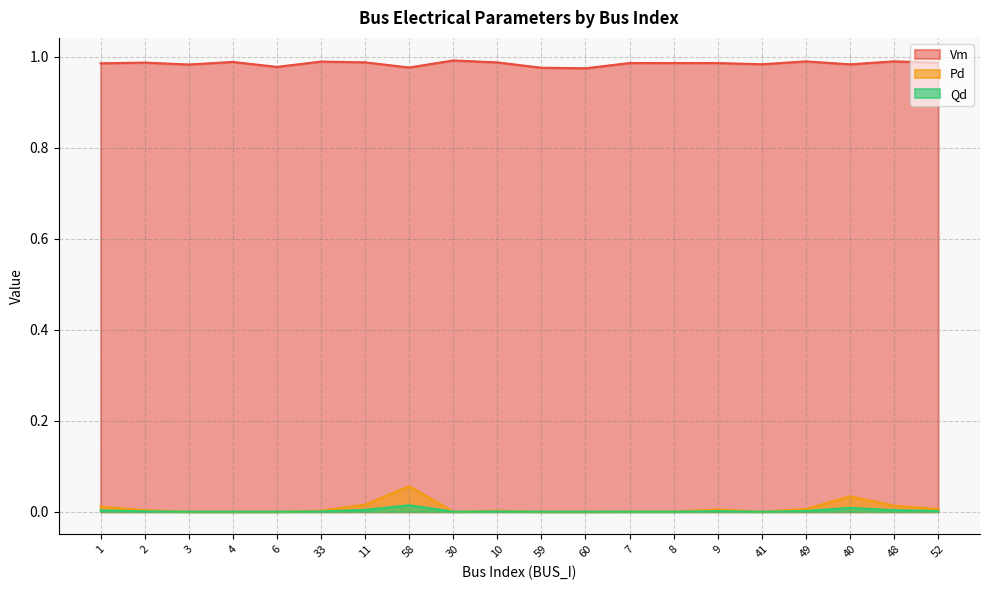

What position from the left is 10?

10